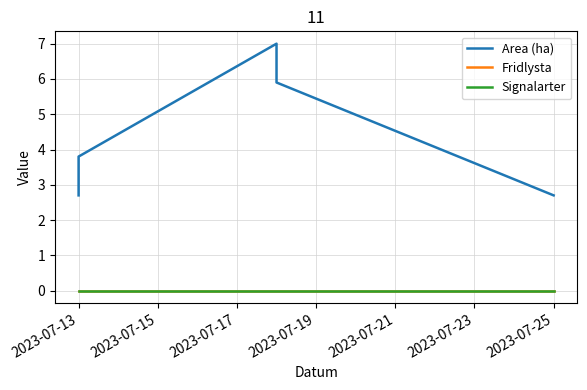

Which series has the largest total across all categories?

Area (ha)